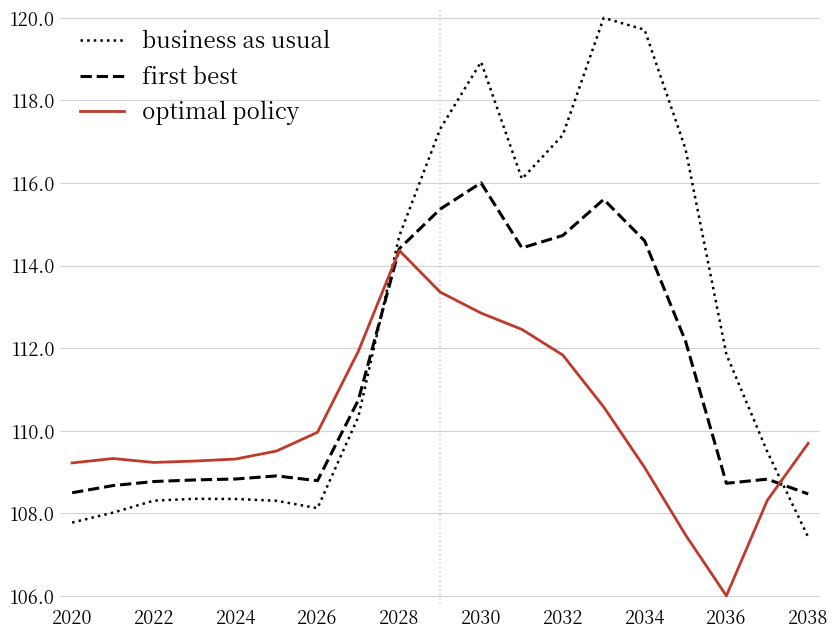

Which series ends up on top after the final intersection of first best and business as usual?

first best